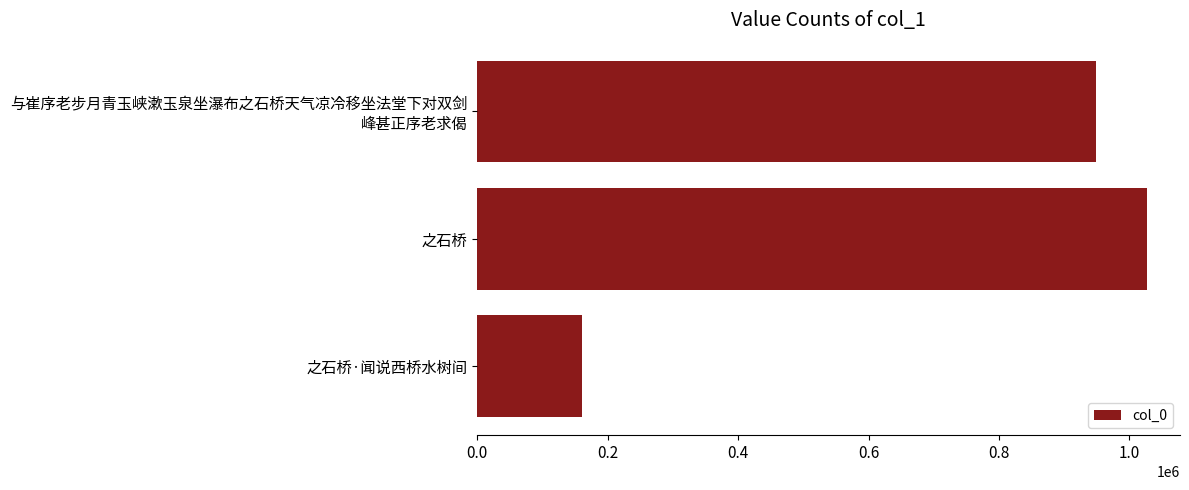

Rank the categories by value from highest to lowest.

之石桥, 与崔序老步月青玉峡漱玉泉坐瀑布之石桥天气凉冷移坐法堂下对双剑
峰甚正序老求偈, 之石桥·闻说西桥水树间